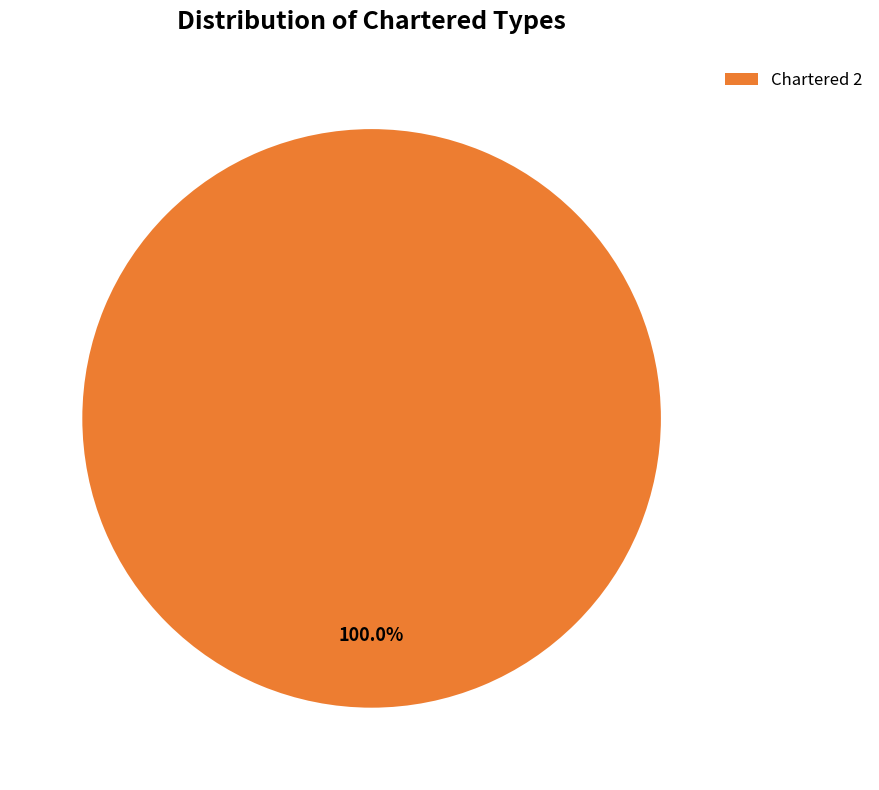

What percentage is the Chartered 2 slice, to the nearest percent?

100%